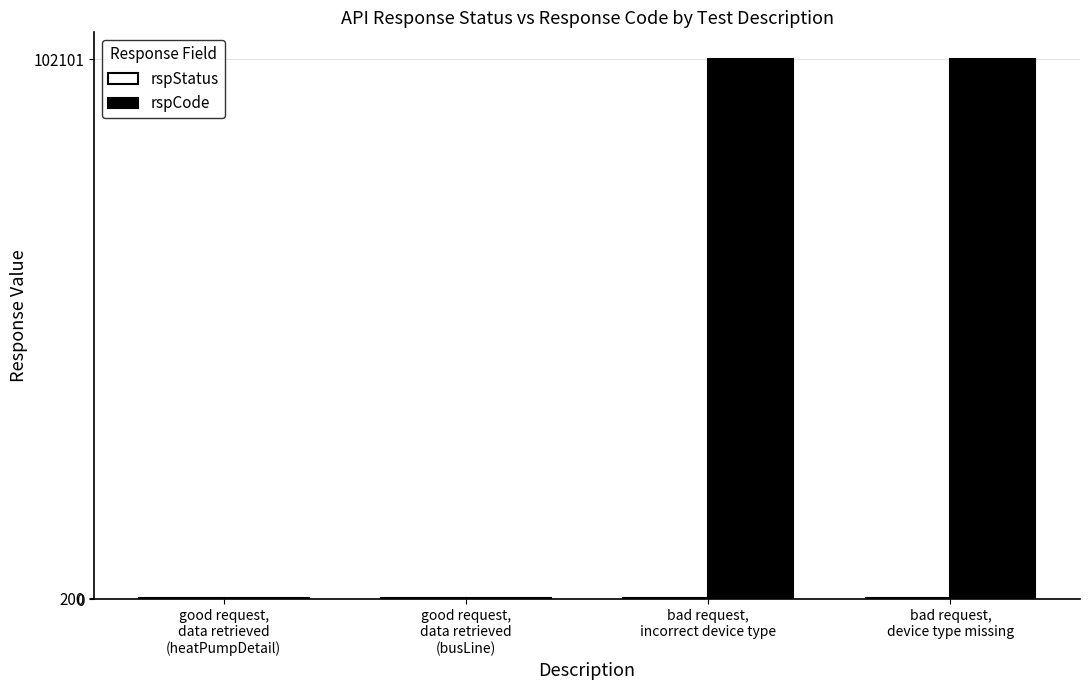

What is the sum of all rspCode values?

204602